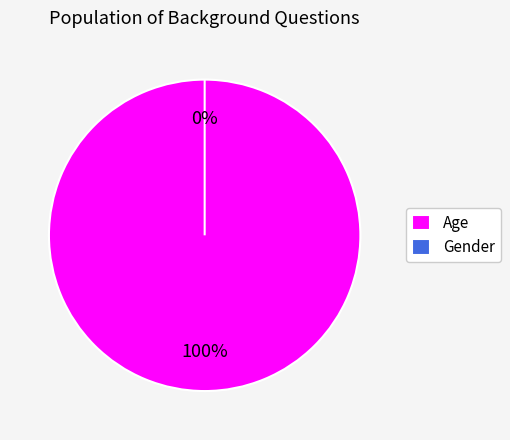

Which category accounts for the majority?

Age